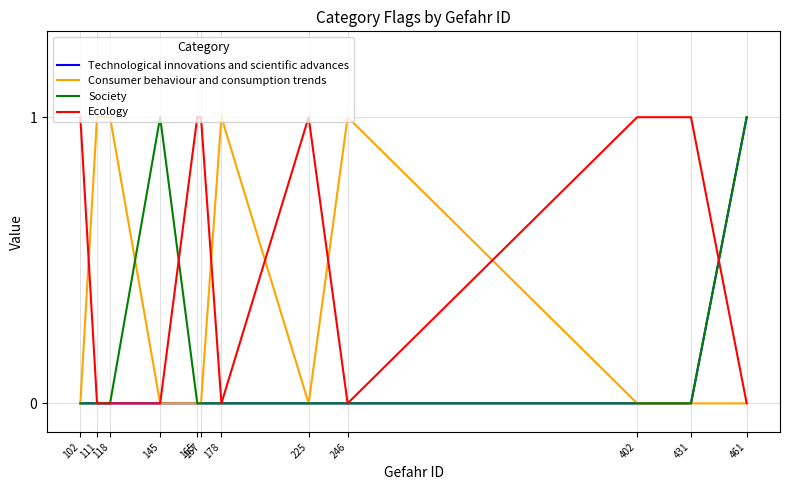

Is it true that Technological innovations and scientific advances equals 0 at 102?

True